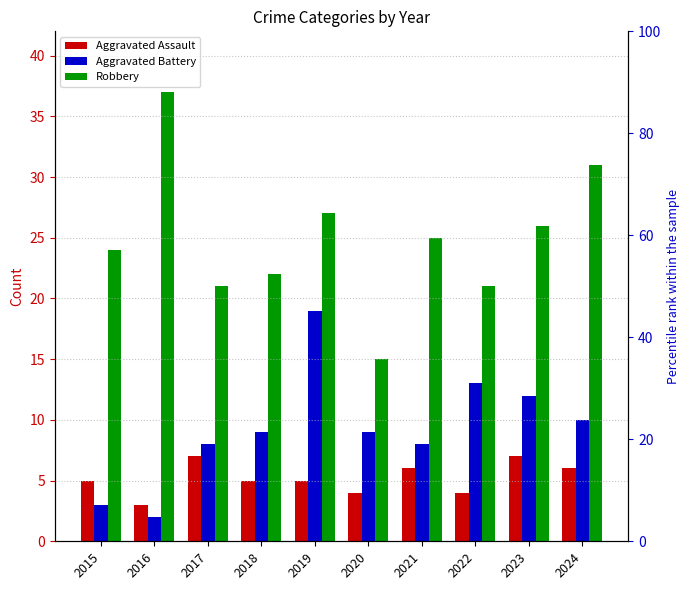

What value does the Aggravated Assault series have at 2021?

6